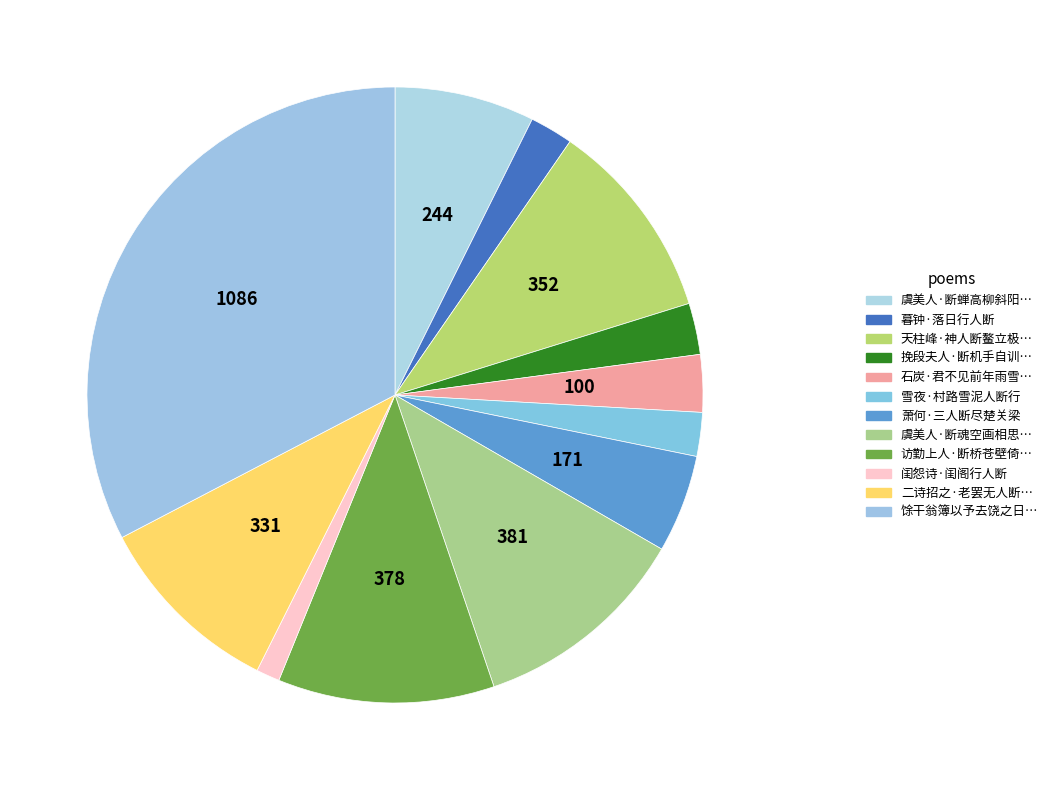

How many segments does this pie chart have?

12